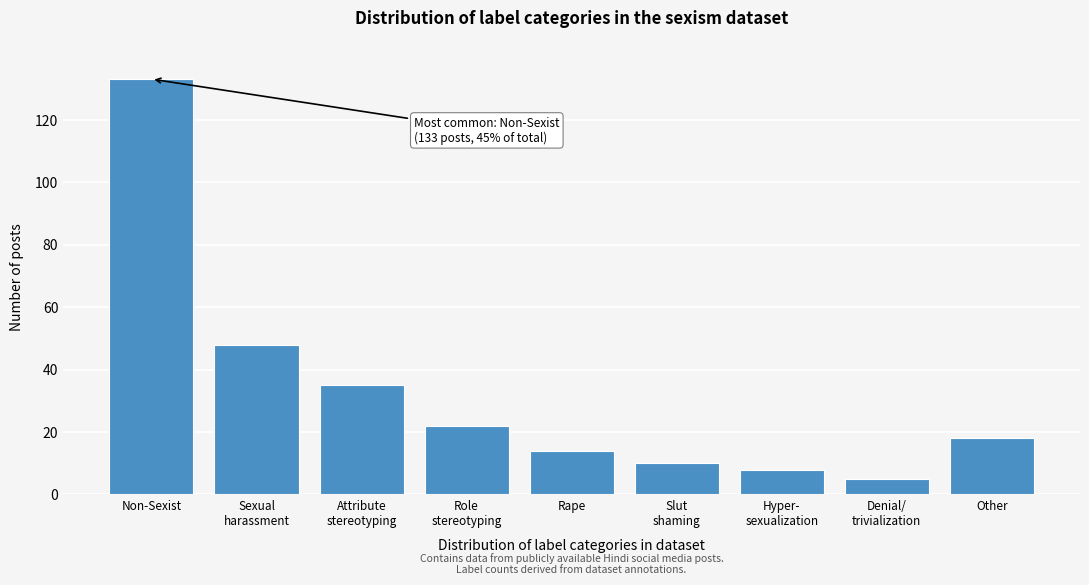

Reading left to right, list all the values displayed in this chart.

133	48	35	22	14	10	8	5	18